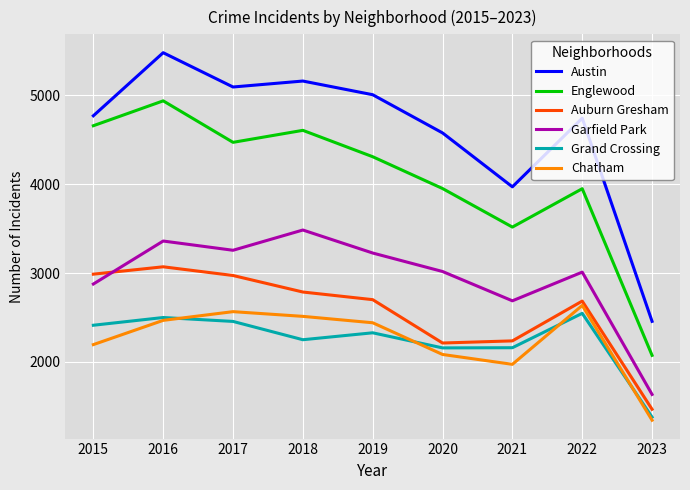

How many lines are shown in the chart?

6